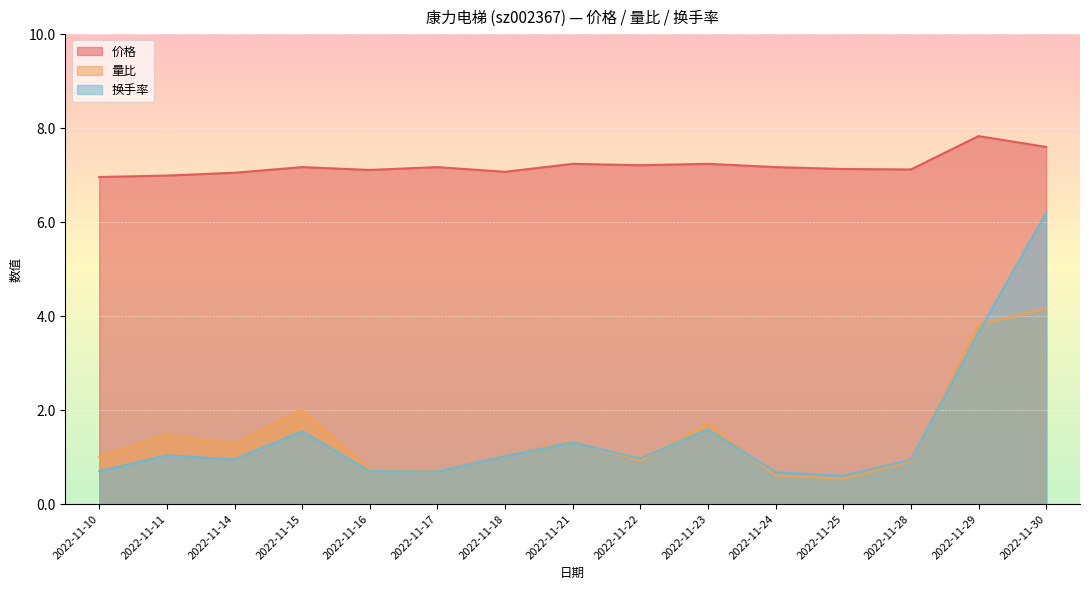

Reading left to right, transcribe all the data shown in this chart.

价格: 7.0	7.0	7.0	7.2	7.1	7.2	7.1	7.2	7.2	7.2	7.2	7.1	7.1	7.8	7.6
量比: 1.0	1.5	1.3	2.0	0.7	0.7	1.0	1.3	0.9	1.7	0.6	0.5	0.9	3.8	4.2
换手率: 0.7	1.0	0.9	1.6	0.7	0.7	1.0	1.3	1.0	1.6	0.7	0.6	0.9	3.6	6.2